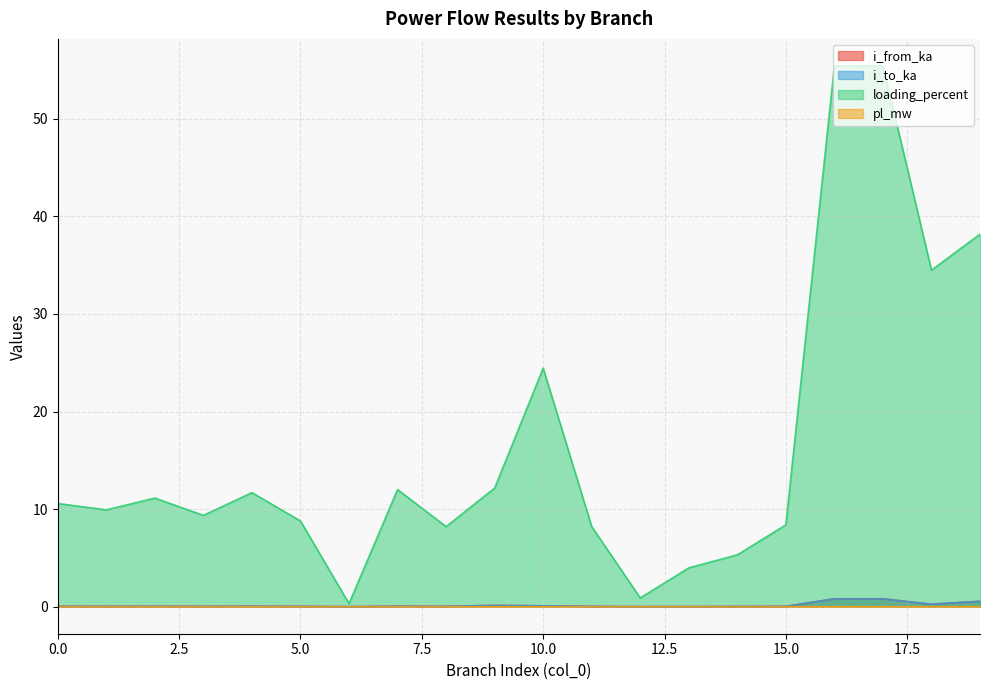

Read the loading_percent value at 18.

34.5